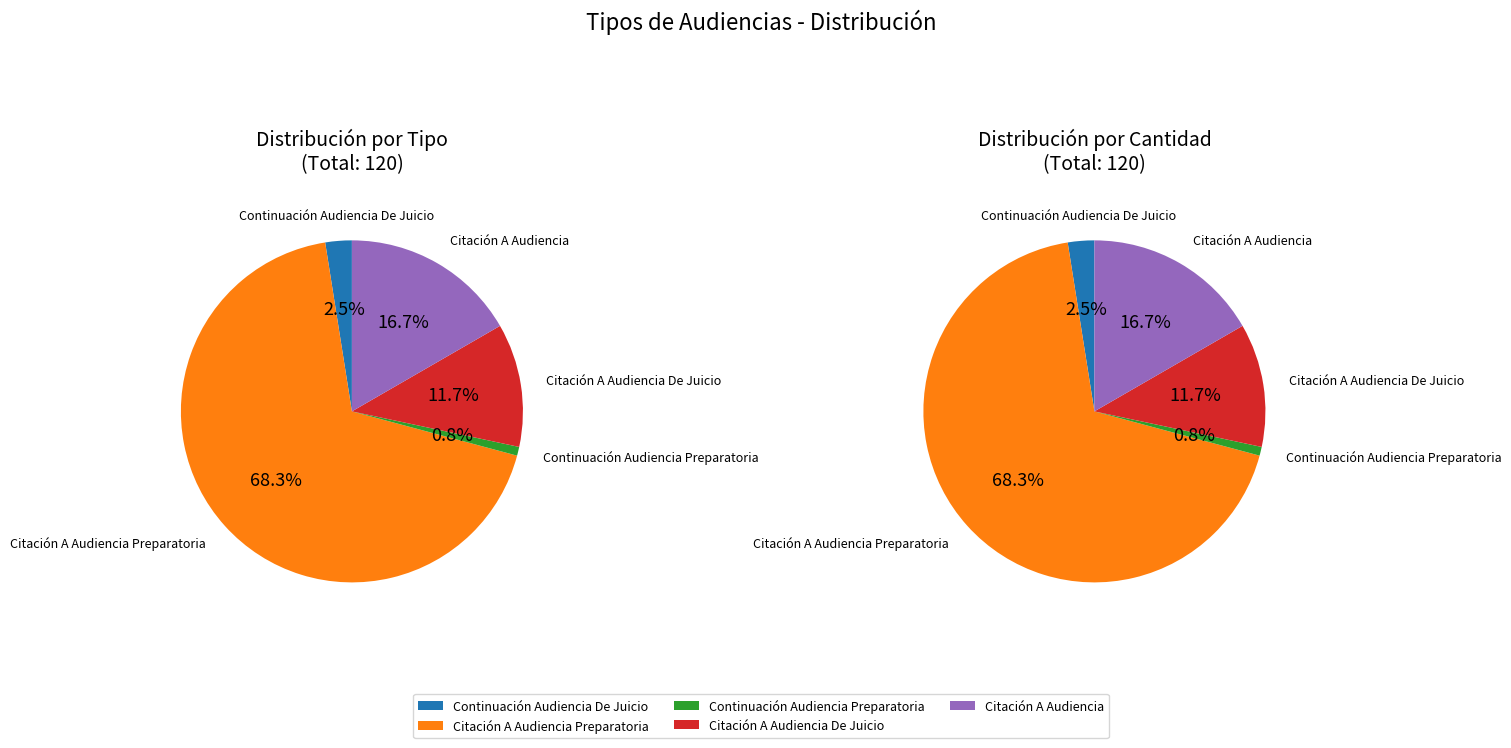

To the nearest percent, what percentage of the pie is Citación A Audiencia De Juicio?

12%